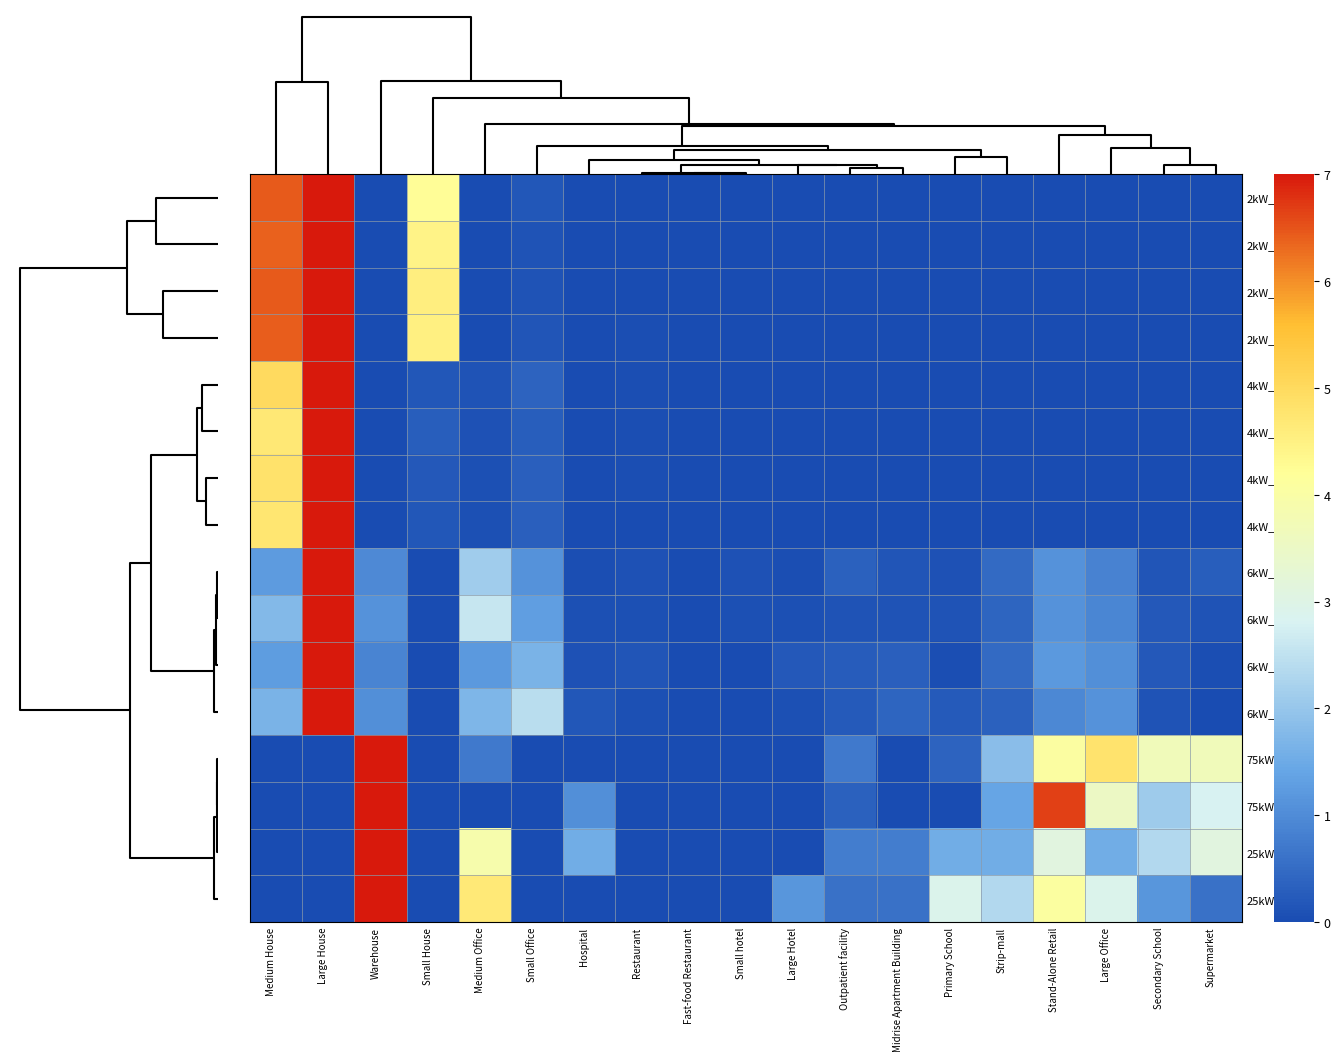

Reading right to left, what are all the values shown in this chart?

2kW_W: Supermarket=0.0	Secondary School=0.0	Large Office=0.0	Stand-Alone Retail=0.0	Strip-mall=0.0	Primary School=0.0	Midrise Apartment Building=0.0	Outpatient facility=0.0	Large Hotel=0.0	Small hotel=0.0	Fast-food Restaurant=0.0	Restaurant=0.0	Hospital=0.0	Small Office=0.2	Medium Office=0.0	Small House=4.2	Warehouse=0.0	Large House=7.0	Medium House=6.4
2kW_SW: Supermarket=0.0	Secondary School=0.0	Large Office=0.0	Stand-Alone Retail=0.0	Strip-mall=0.0	Primary School=0.0	Midrise Apartment Building=0.0	Outpatient facility=0.0	Large Hotel=0.0	Small hotel=0.0	Fast-food Restaurant=0.0	Restaurant=0.0	Hospital=0.0	Small Office=0.1	Medium Office=0.0	Small House=4.5	Warehouse=0.0	Large House=7.0	Medium House=6.4
2kW_S: Supermarket=0.0	Secondary School=0.0	Large Office=0.0	Stand-Alone Retail=0.0	Strip-mall=0.0	Primary School=0.0	Midrise Apartment Building=0.0	Outpatient facility=0.0	Large Hotel=0.0	Small hotel=0.0	Fast-food Restaurant=0.0	Restaurant=0.0	Hospital=0.0	Small Office=0.1	Medium Office=0.0	Small House=4.6	Warehouse=0.0	Large House=7.0	Medium House=6.4
2kW_SE: Supermarket=0.0	Secondary School=0.0	Large Office=0.0	Stand-Alone Retail=0.0	Strip-mall=0.0	Primary School=0.0	Midrise Apartment Building=0.0	Outpatient facility=0.0	Large Hotel=0.0	Small hotel=0.0	Fast-food Restaurant=0.0	Restaurant=0.0	Hospital=0.0	Small Office=0.1	Medium Office=0.0	Small House=4.5	Warehouse=0.0	Large House=7.0	Medium House=6.4
4kW_SE: Supermarket=0.0	Secondary School=0.0	Large Office=0.0	Stand-Alone Retail=0.0	Strip-mall=0.0	Primary School=0.0	Midrise Apartment Building=0.0	Outpatient facility=0.0	Large Hotel=0.0	Small hotel=0.0	Fast-food Restaurant=0.0	Restaurant=0.0	Hospital=0.0	Small Office=0.4	Medium Office=0.1	Small House=0.2	Warehouse=0.0	Large House=7.0	Medium House=5.0
4kW_SW: Supermarket=0.0	Secondary School=0.0	Large Office=0.0	Stand-Alone Retail=0.0	Strip-mall=0.0	Primary School=0.0	Midrise Apartment Building=0.0	Outpatient facility=0.0	Large Hotel=0.0	Small hotel=0.0	Fast-food Restaurant=0.0	Restaurant=0.0	Hospital=0.0	Small Office=0.3	Medium Office=0.1	Small House=0.3	Warehouse=0.0	Large House=7.0	Medium House=4.7
4kW_S: Supermarket=0.0	Secondary School=0.0	Large Office=0.0	Stand-Alone Retail=0.0	Strip-mall=0.0	Primary School=0.0	Midrise Apartment Building=0.0	Outpatient facility=0.0	Large Hotel=0.0	Small hotel=0.0	Fast-food Restaurant=0.0	Restaurant=0.0	Hospital=0.0	Small Office=0.3	Medium Office=0.1	Small House=0.2	Warehouse=0.0	Large House=7.0	Medium House=4.8
4kW_W: Supermarket=0.0	Secondary School=0.0	Large Office=0.0	Stand-Alone Retail=0.0	Strip-mall=0.0	Primary School=0.0	Midrise Apartment Building=0.0	Outpatient facility=0.0	Large Hotel=0.0	Small hotel=0.0	Fast-food Restaurant=0.0	Restaurant=0.0	Hospital=0.0	Small Office=0.3	Medium Office=0.1	Small House=0.2	Warehouse=0.0	Large House=7.0	Medium House=4.7
6kW_S: Supermarket=0.3	Secondary School=0.1	Large Office=0.9	Stand-Alone Retail=1.1	Strip-mall=0.5	Primary School=0.1	Midrise Apartment Building=0.1	Outpatient facility=0.3	Large Hotel=0.0	Small hotel=0.1	Fast-food Restaurant=0.0	Restaurant=0.1	Hospital=0.0	Small Office=1.1	Medium Office=2.1	Small House=0.0	Warehouse=1.0	Large House=7.0	Medium House=1.3
6kW_SW: Supermarket=0.1	Secondary School=0.2	Large Office=0.9	Stand-Alone Retail=1.1	Strip-mall=0.4	Primary School=0.1	Midrise Apartment Building=0.1	Outpatient facility=0.1	Large Hotel=0.1	Small hotel=0.1	Fast-food Restaurant=0.0	Restaurant=0.1	Hospital=0.1	Small Office=1.3	Medium Office=2.6	Small House=0.0	Warehouse=1.1	Large House=7.0	Medium House=1.8
6kW_SE: Supermarket=0.1	Secondary School=0.2	Large Office=1.1	Stand-Alone Retail=1.2	Strip-mall=0.5	Primary School=0.1	Midrise Apartment Building=0.3	Outpatient facility=0.3	Large Hotel=0.2	Small hotel=0.0	Fast-food Restaurant=0.0	Restaurant=0.2	Hospital=0.1	Small Office=1.6	Medium Office=1.2	Small House=0.0	Warehouse=0.9	Large House=7.0	Medium House=1.3
6kW_W: Supermarket=0.0	Secondary School=0.1	Large Office=1.1	Stand-Alone Retail=0.9	Strip-mall=0.3	Primary School=0.2	Midrise Apartment Building=0.4	Outpatient facility=0.2	Large Hotel=0.1	Small hotel=0.0	Fast-food Restaurant=0.0	Restaurant=0.1	Hospital=0.2	Small Office=2.4	Medium Office=1.7	Small House=0.0	Warehouse=1.0	Large House=7.0	Medium House=1.7
75kW_S: Supermarket=3.7	Secondary School=3.7	Large Office=4.8	Stand-Alone Retail=4.1	Strip-mall=1.8	Primary School=0.4	Midrise Apartment Building=0.0	Outpatient facility=0.7	Large Hotel=0.0	Small hotel=0.0	Fast-food Restaurant=0.0	Restaurant=0.0	Hospital=0.0	Small Office=0.0	Medium Office=0.7	Small House=0.0	Warehouse=7.0	Large House=0.0	Medium House=0.0
75kW_SW: Supermarket=2.8	Secondary School=2.1	Large Office=3.5	Stand-Alone Retail=6.6	Strip-mall=1.4	Primary School=0.0	Midrise Apartment Building=0.0	Outpatient facility=0.4	Large Hotel=0.0	Small hotel=0.0	Fast-food Restaurant=0.0	Restaurant=0.0	Hospital=1.1	Small Office=0.0	Medium Office=0.0	Small House=0.0	Warehouse=7.0	Large House=0.0	Medium House=0.0
25kW_S: Supermarket=3.1	Secondary School=2.3	Large Office=1.6	Stand-Alone Retail=3.1	Strip-mall=1.6	Primary School=1.6	Midrise Apartment Building=0.8	Outpatient facility=0.8	Large Hotel=0.0	Small hotel=0.0	Fast-food Restaurant=0.0	Restaurant=0.0	Hospital=1.6	Small Office=0.0	Medium Office=3.9	Small House=0.0	Warehouse=7.0	Large House=0.0	Medium House=0.0
25kW_SW: Supermarket=0.6	Secondary School=1.2	Large Office=2.9	Stand-Alone Retail=4.1	Strip-mall=2.3	Primary School=2.9	Midrise Apartment Building=0.6	Outpatient facility=0.6	Large Hotel=1.2	Small hotel=0.0	Fast-food Restaurant=0.0	Restaurant=0.0	Hospital=0.0	Small Office=0.0	Medium Office=4.7	Small House=0.0	Warehouse=7.0	Large House=0.0	Medium House=0.0